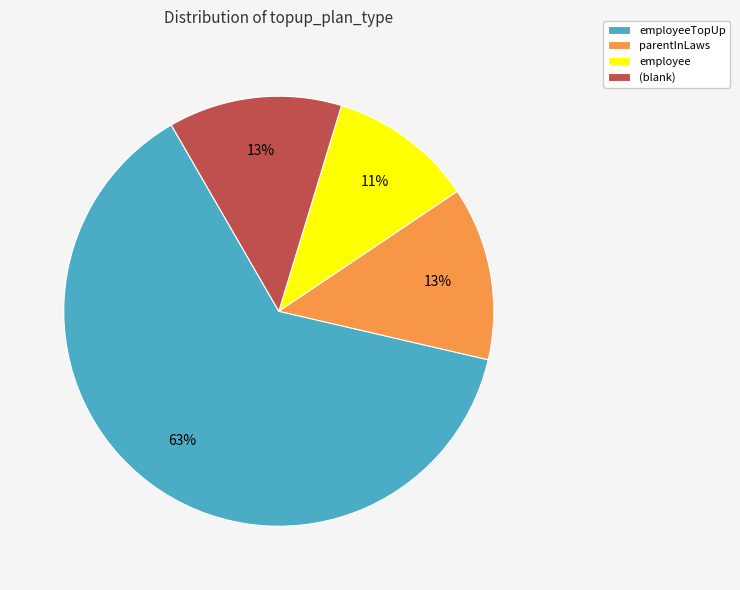

Is the sum of employeeTopUp and parentInLaws greater than half?

Yes